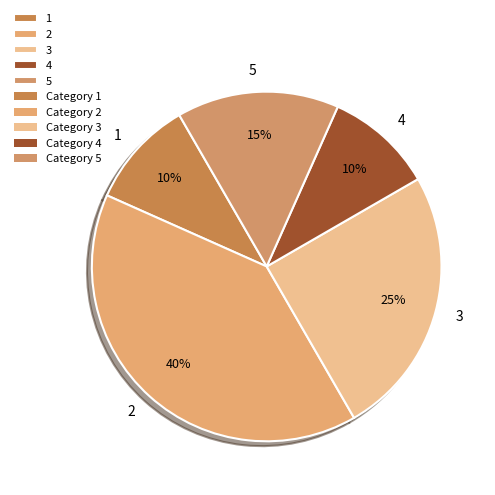

To the nearest percent, what is the difference between the largest and smallest slice percentages?

30%